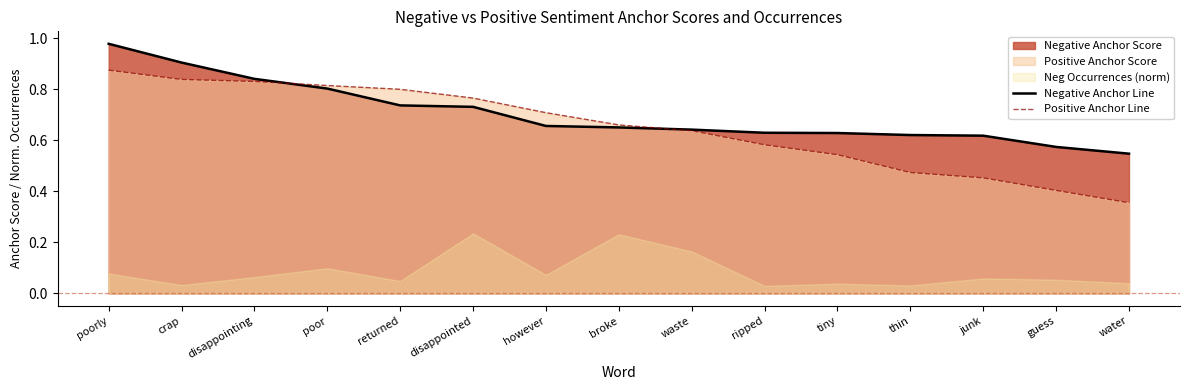

What is the value of the Positive Anchor Line point at the 2nd from the left?

0.8